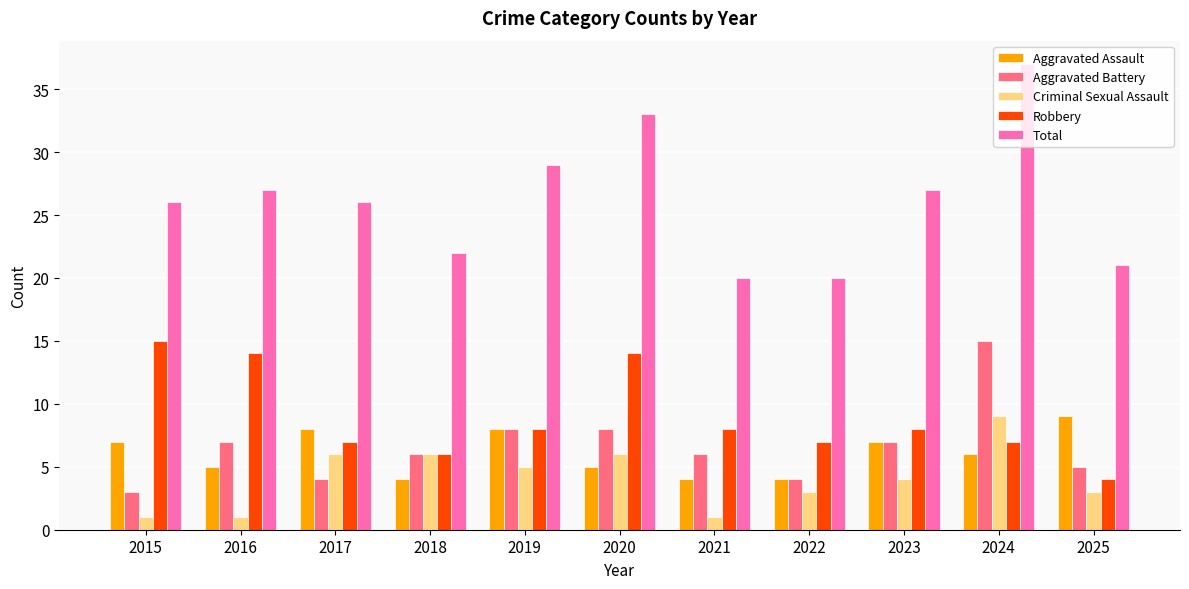

Where is Aggravated Assault nearest to the value 6?

2024